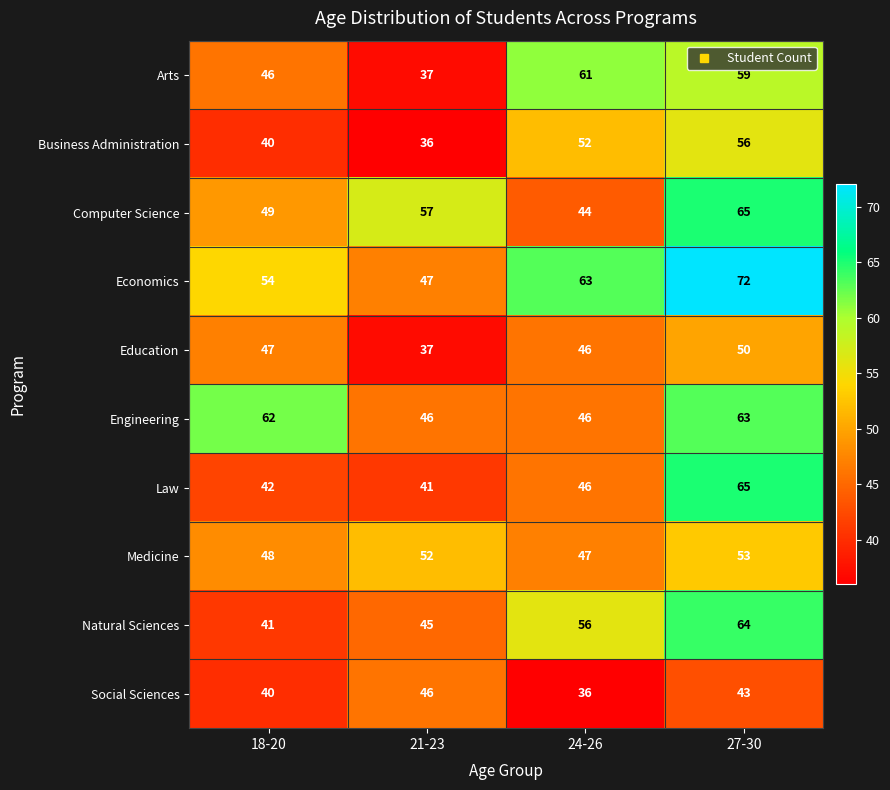

What is the sum of all Computer Science values?

215